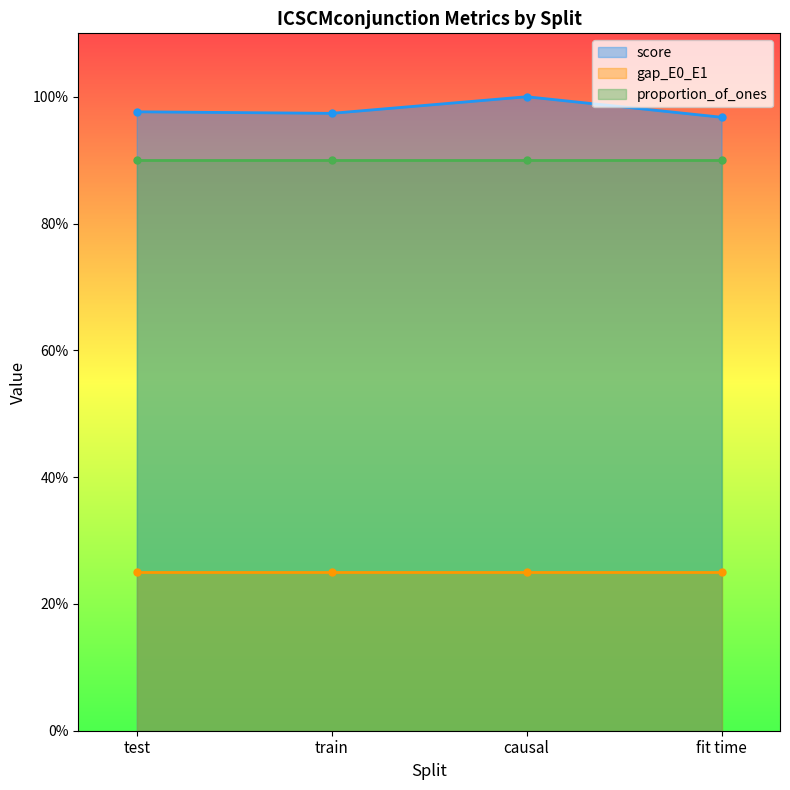

Does the chart display data point markers on the line(s)?

Yes